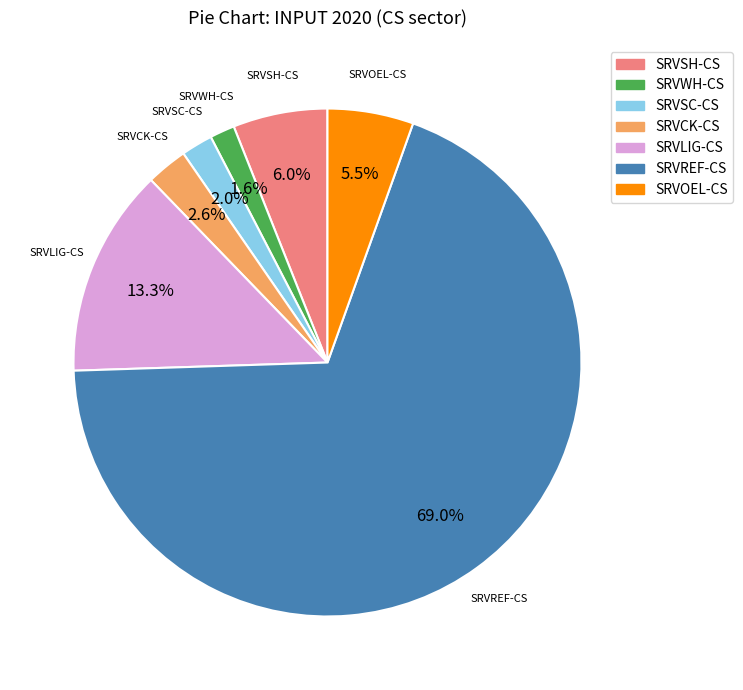

The SRVLIG-CS slice represents 13% of the pie. True or false?

True